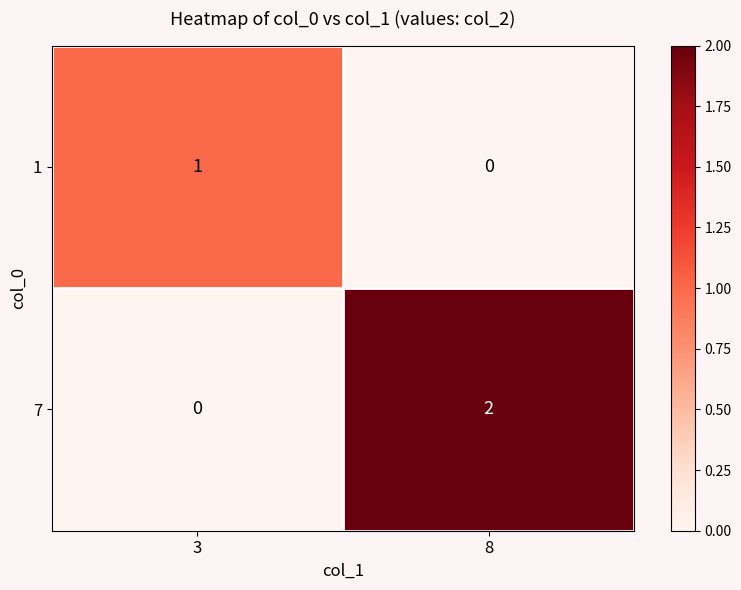

What is the total value across all series at 8?

2